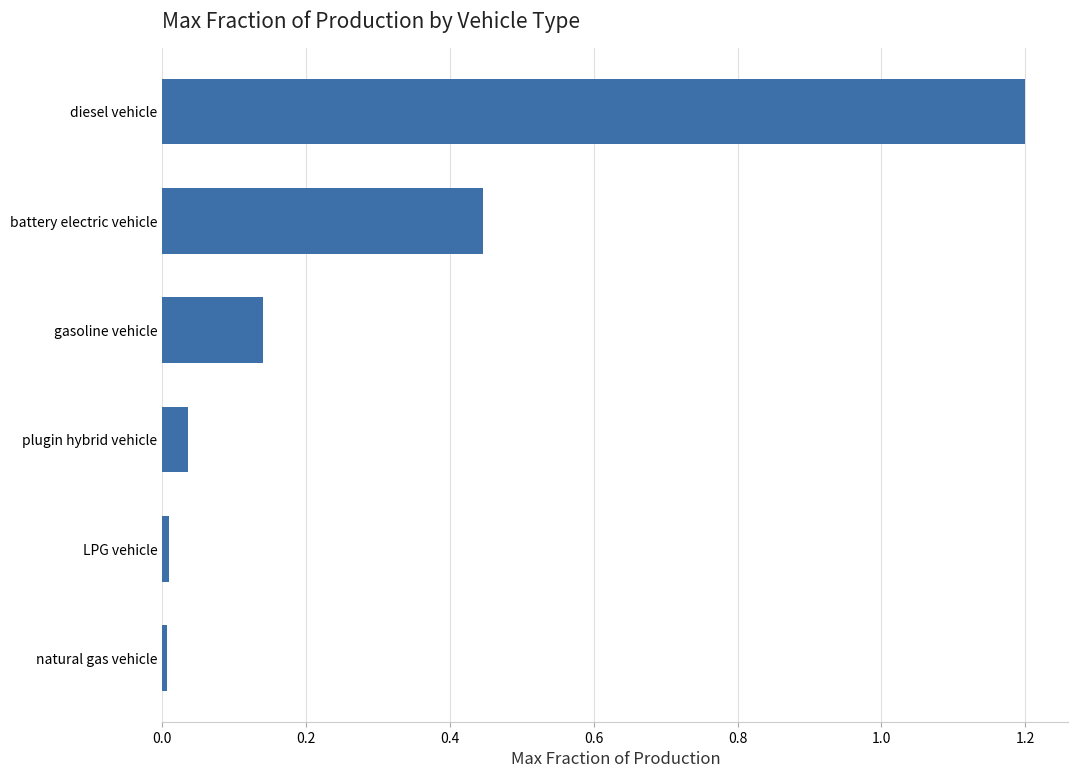

What is the difference between the values at diesel vehicle and gasoline vehicle?

1.1